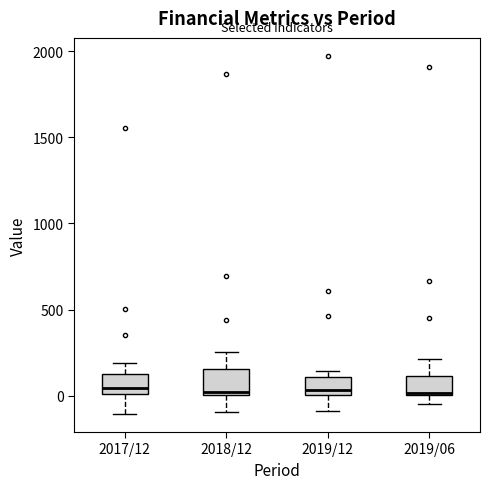

Reading left to right, transcribe this box plot: for each box, give where its median line is, the range the box spans, and where its two whiskers end, as read against the y-axis. The values are not printed on the chart, so give them approximately, as read against the axis.

2017/12: median 50, box 0 to 150, whiskers -100 to 200
2018/12: median 0 (just above the box's lower edge), box 0 to 150, whiskers -100 to 250
2019/12: median 50, box 0 to 100, whiskers -100 to 150
2019/06: median 0, box 0 to 100, whiskers -50 to 200